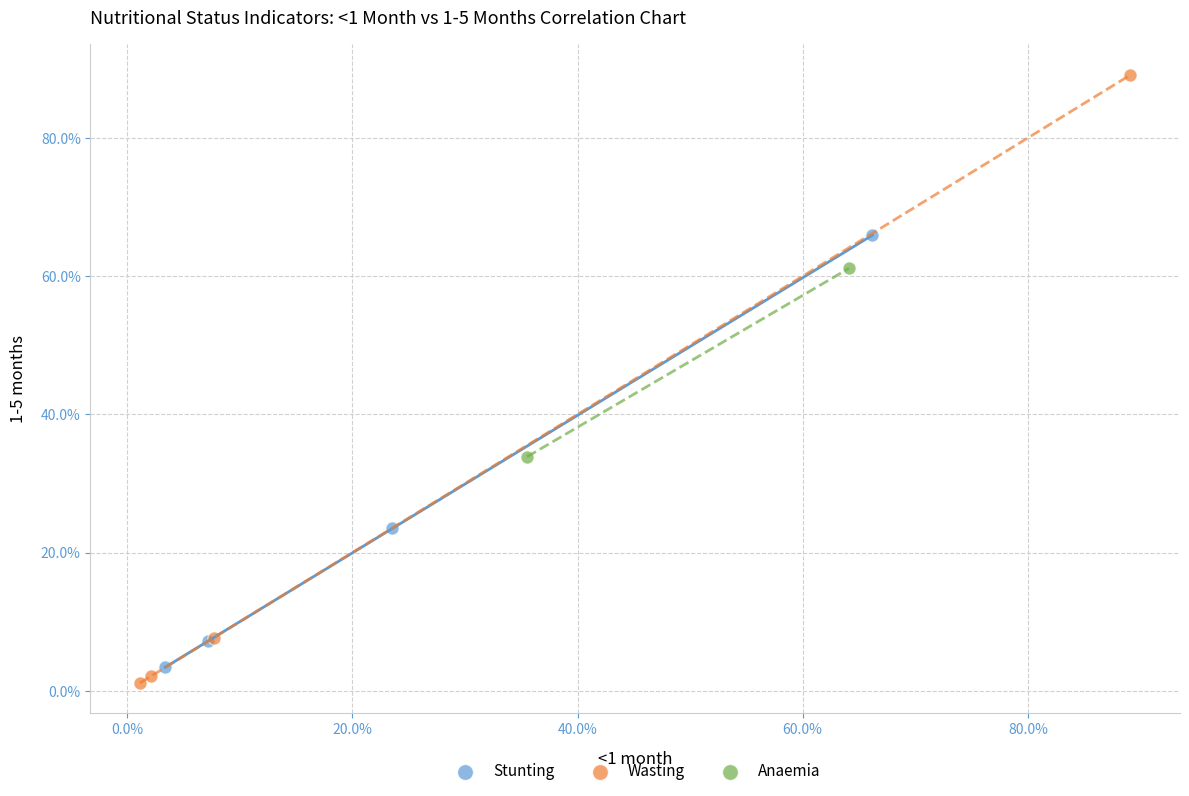

What are all the series names shown in the legend?

Stunting, Wasting, Anaemia